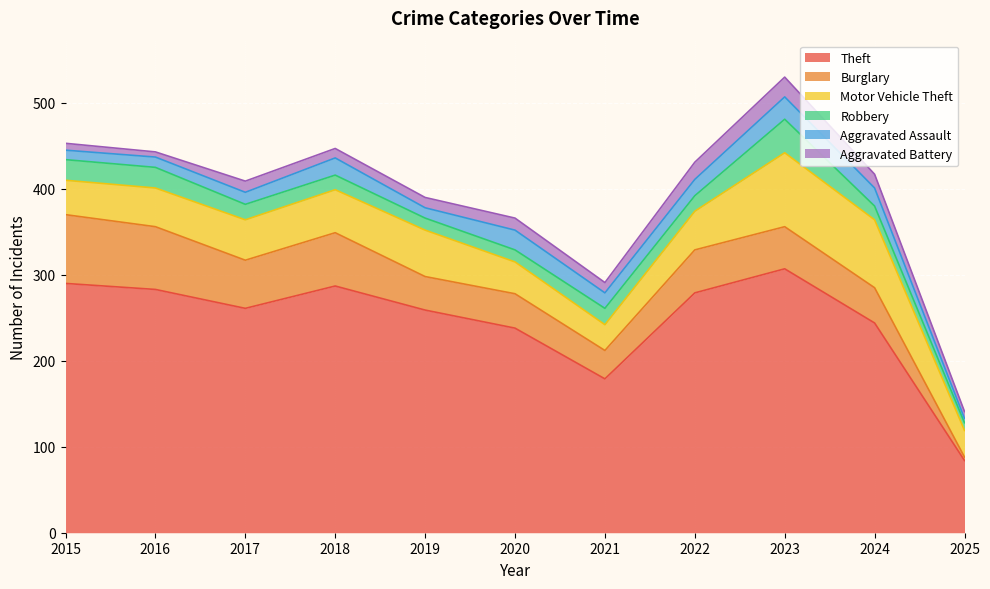

Is the value of Aggravated Battery at 2023 greater than the value of Motor Vehicle Theft at 2019?

No